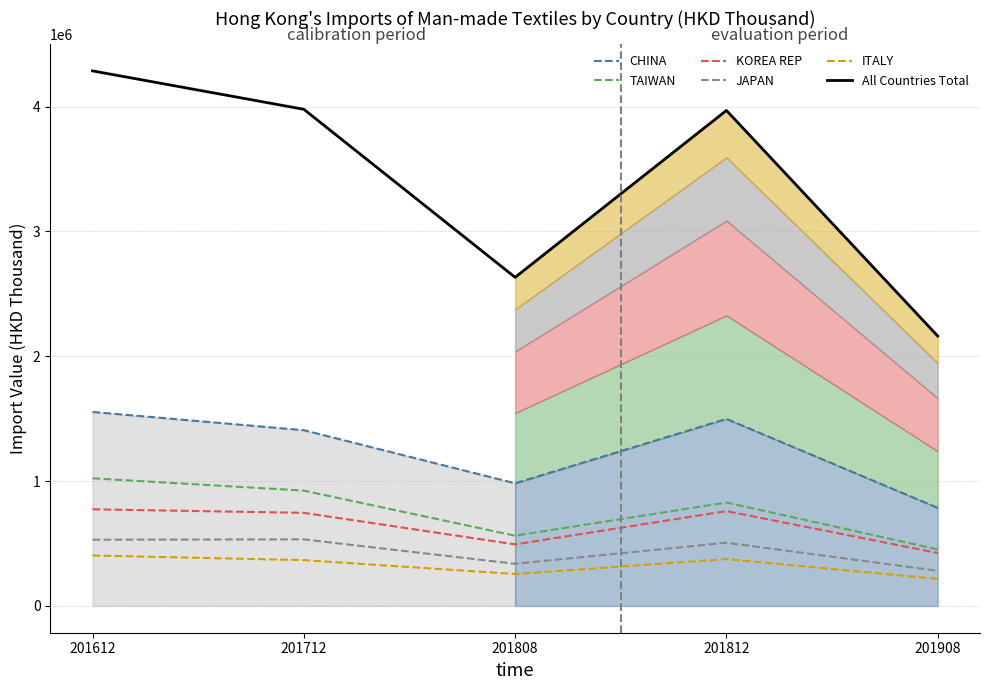

What is the spread (max minus min) of values at 201812?

3592853.3